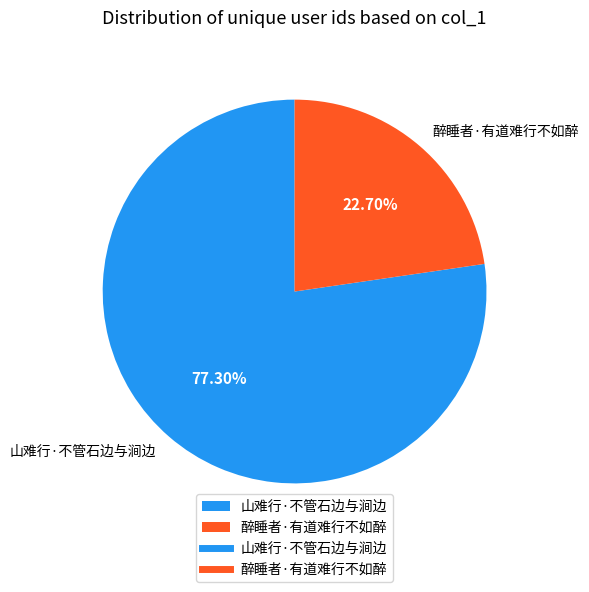

True or false: 山难行·不管石边与涧边 accounts for 70% of the total.

False